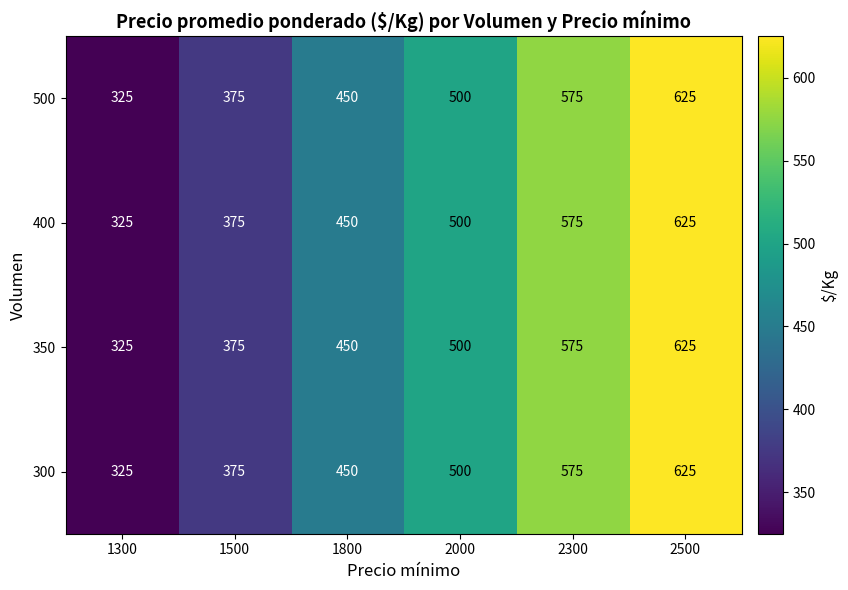

Is the value of 500 at 2300 greater than the value of 300 at 1500?

Yes